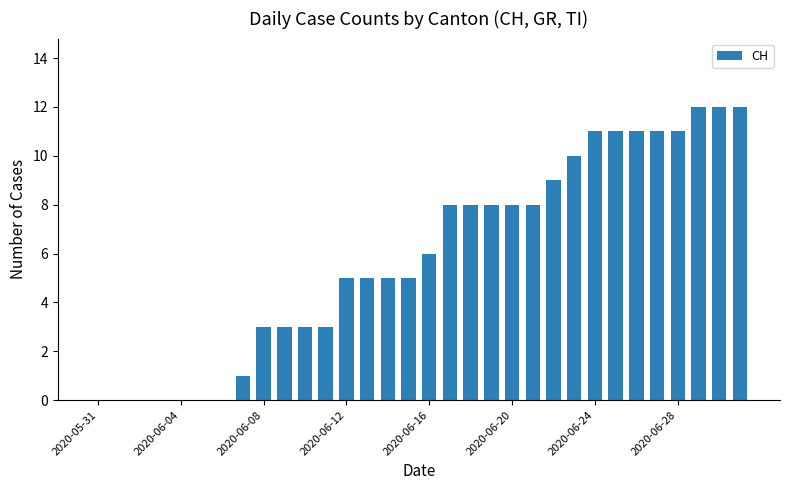

What is the sum of all values?

189